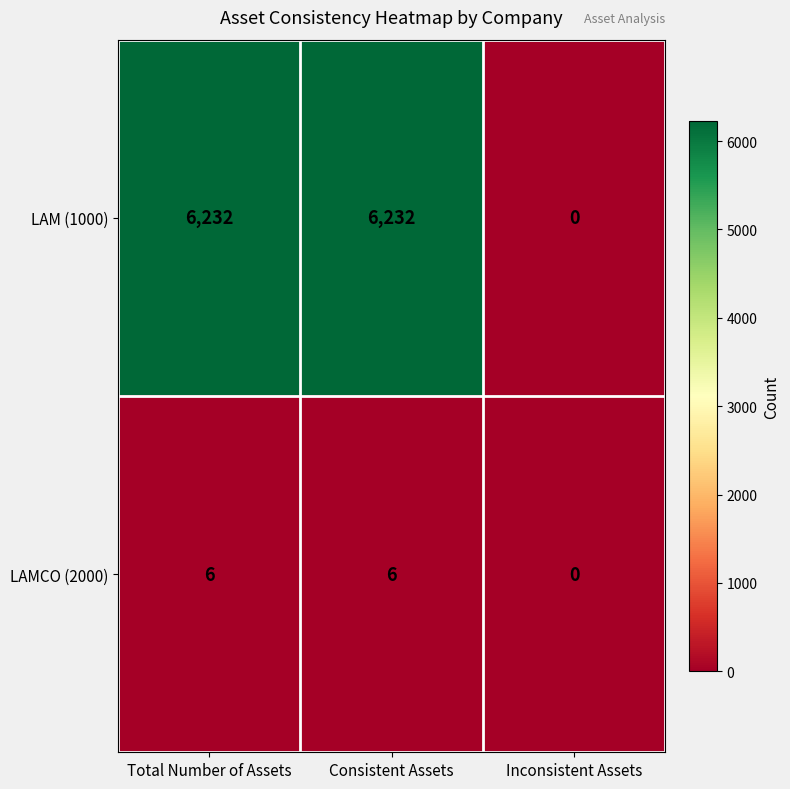

The LAMCO (2000) series shows 2 at Consistent Assets. True or false?

False